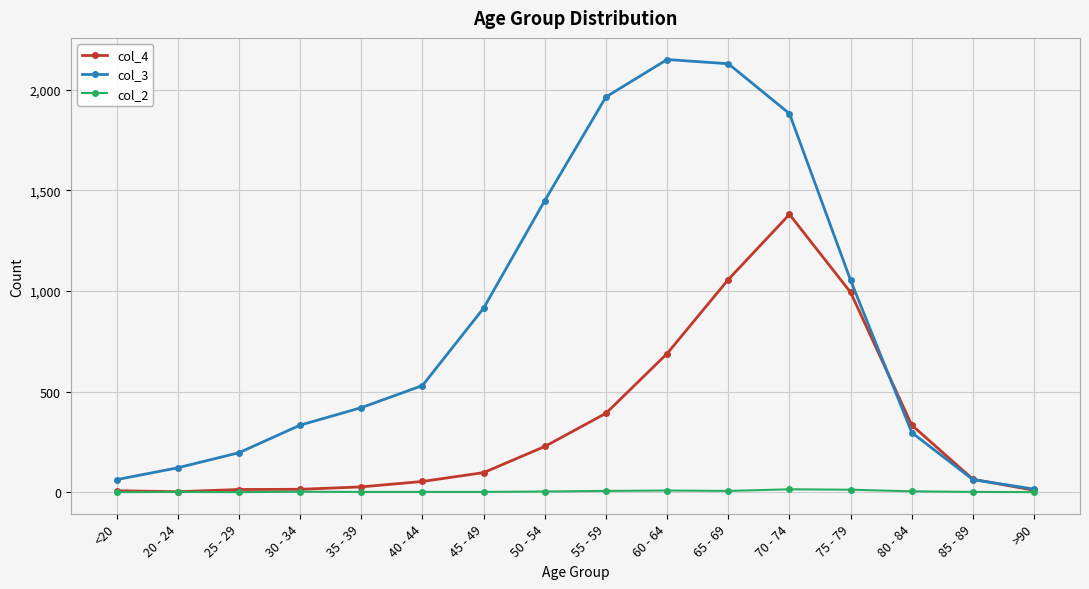

True or false: col_3 has more than 2 interior local peaks.

False